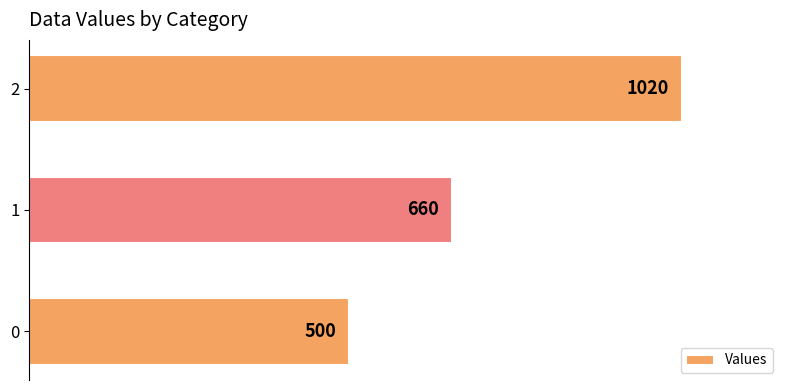

True or false: the data shows 1020 at 2.

True